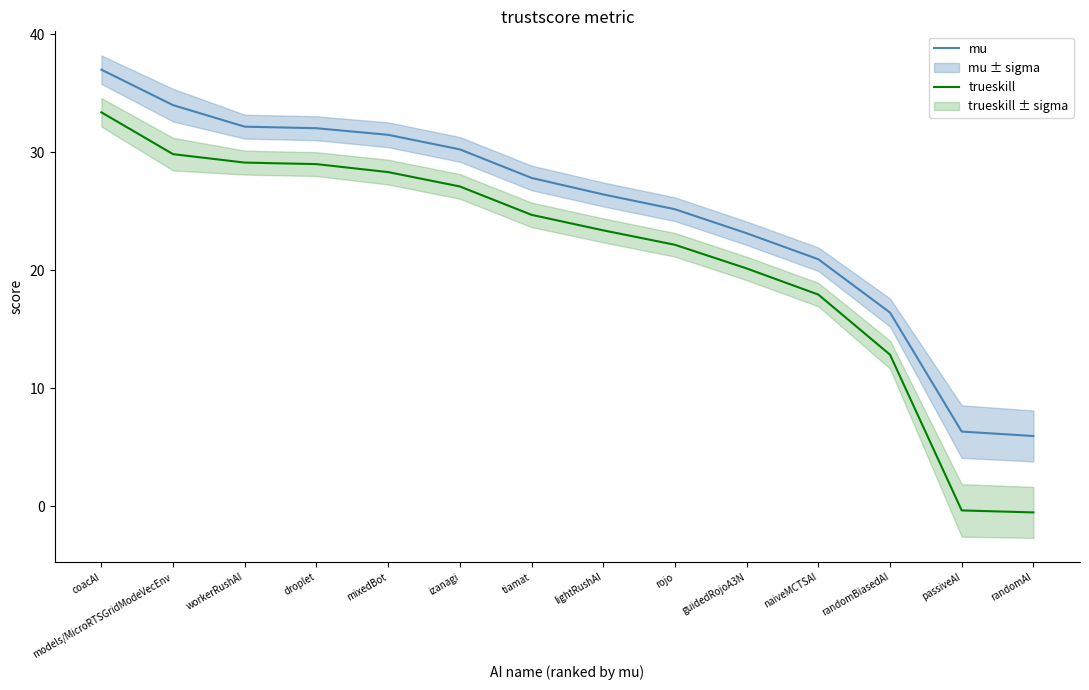

The mu series shows 15.5 at models/MicroRTSGridModeVecEnv. True or false?

False